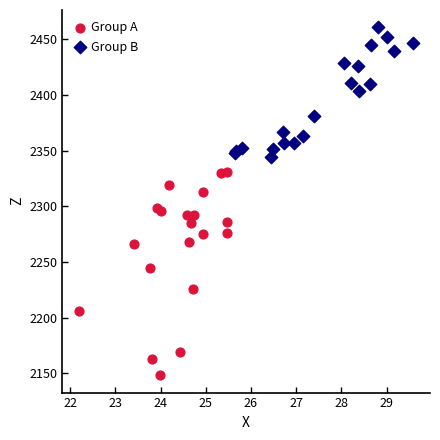

Which series has the largest Y range (max minus min)?

Group A